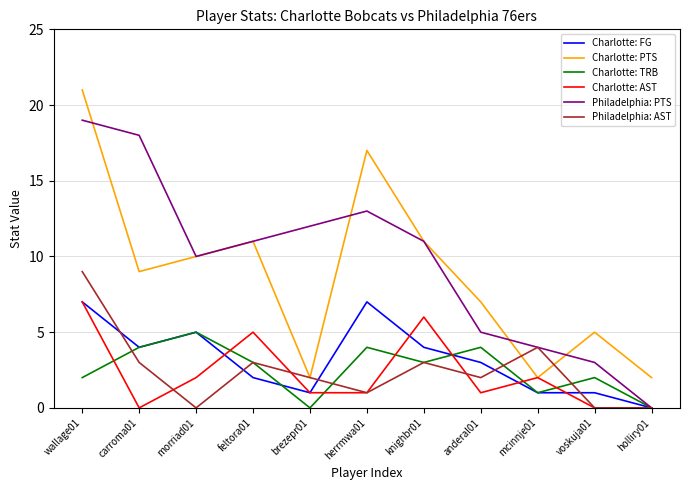

What is the sum of all Charlotte: FG values?

35